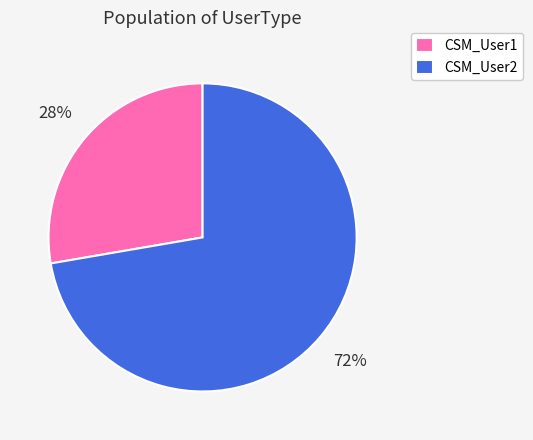

Which slice is the smallest?

CSM_User1